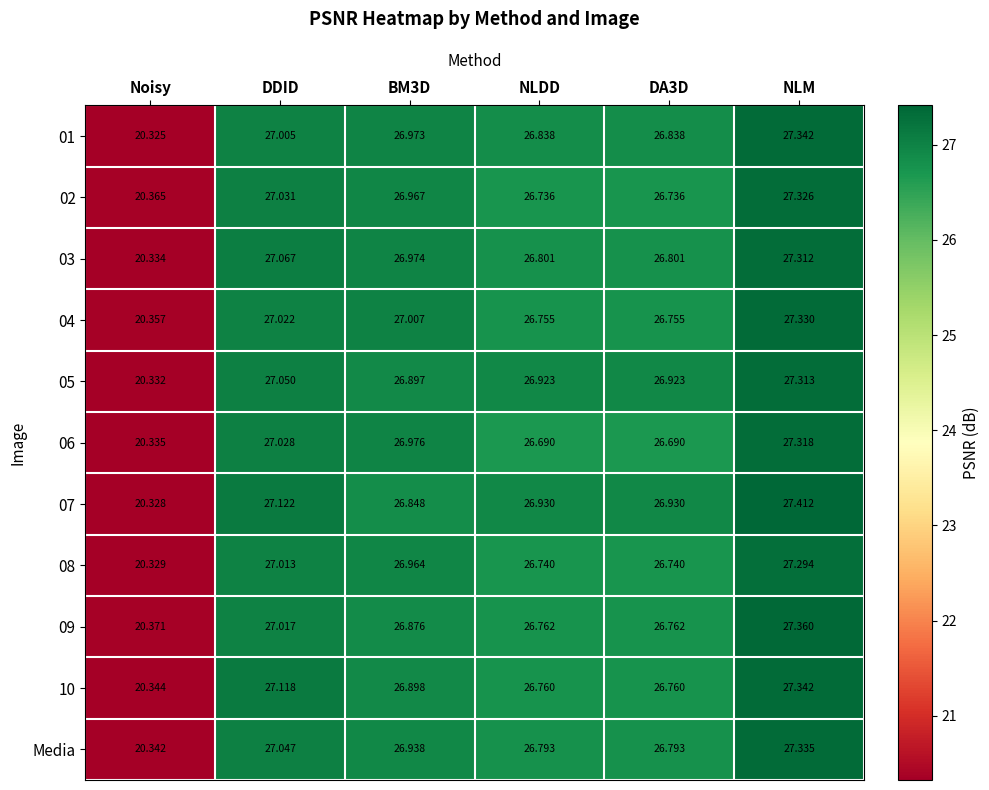

Where does the Media series first go above 26?

DDID